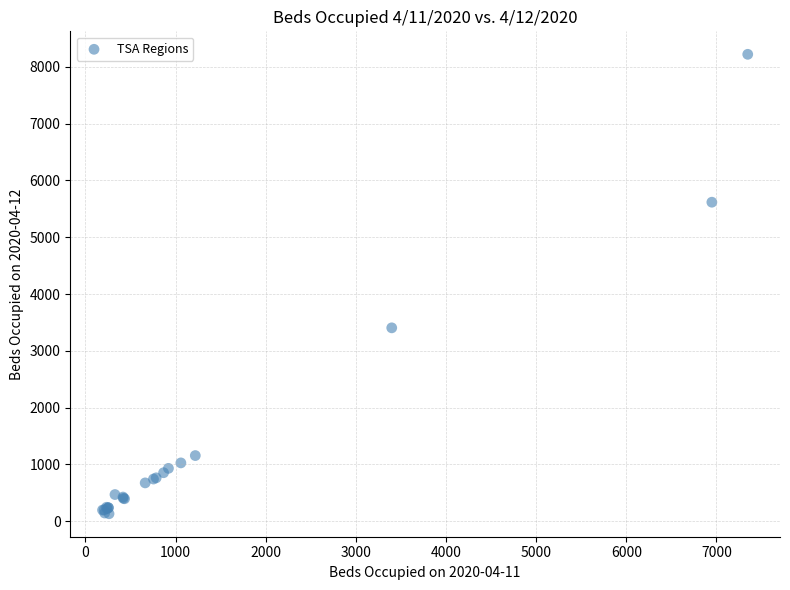

What Y value in the scatter plot is closest to 4176?

3405